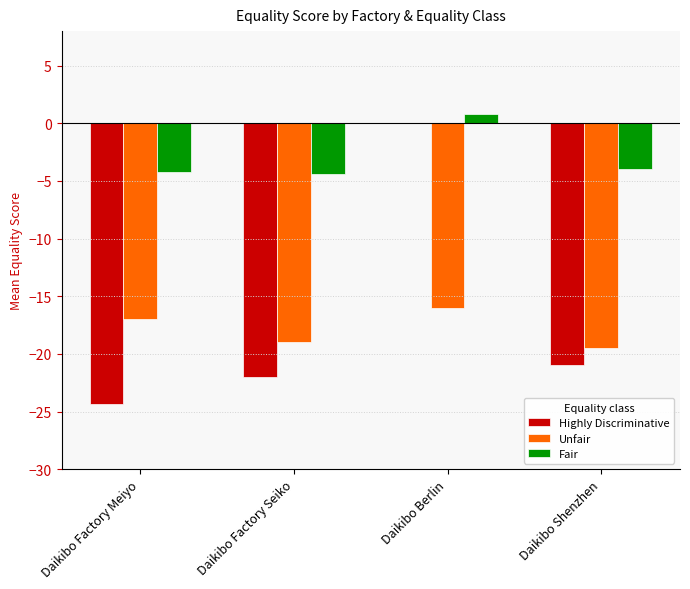

The Highly Discriminative series shows 0.0 at Daikibo Berlin. True or false?

True